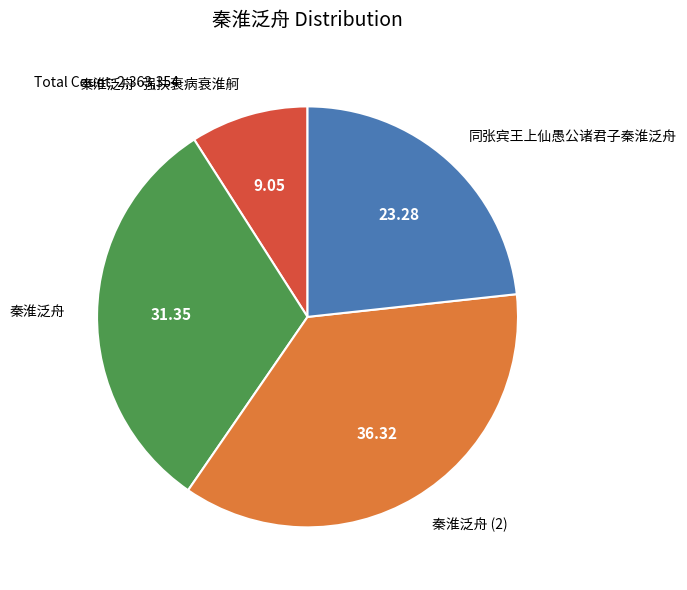

True or false: 同张宾王上仙愚公诸君子秦淮泛舟 accounts for 36% of the total.

False